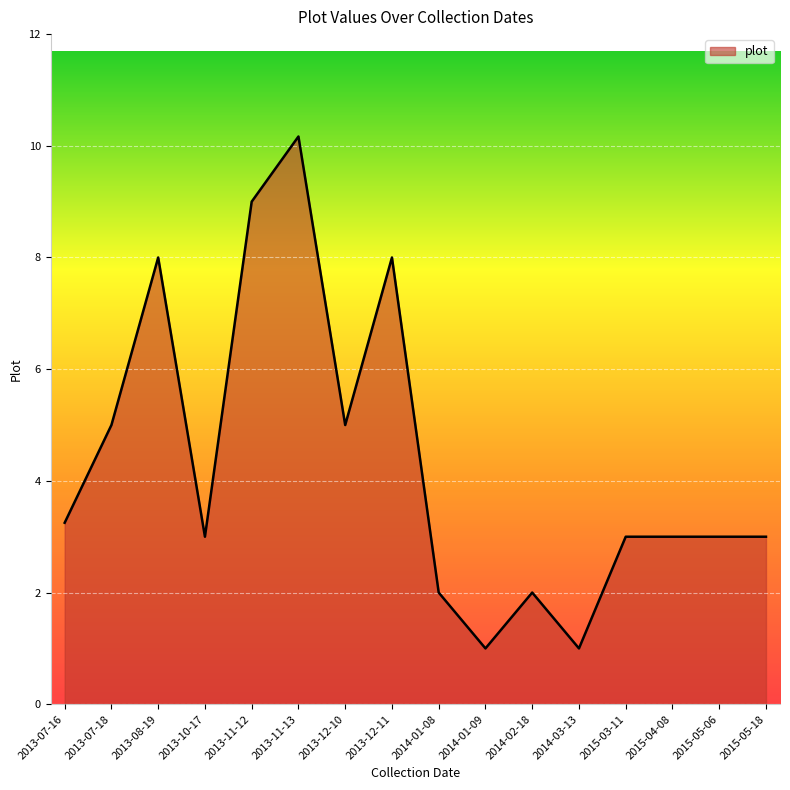

The value at 2015-04-08 is 3.0. True or false?

True